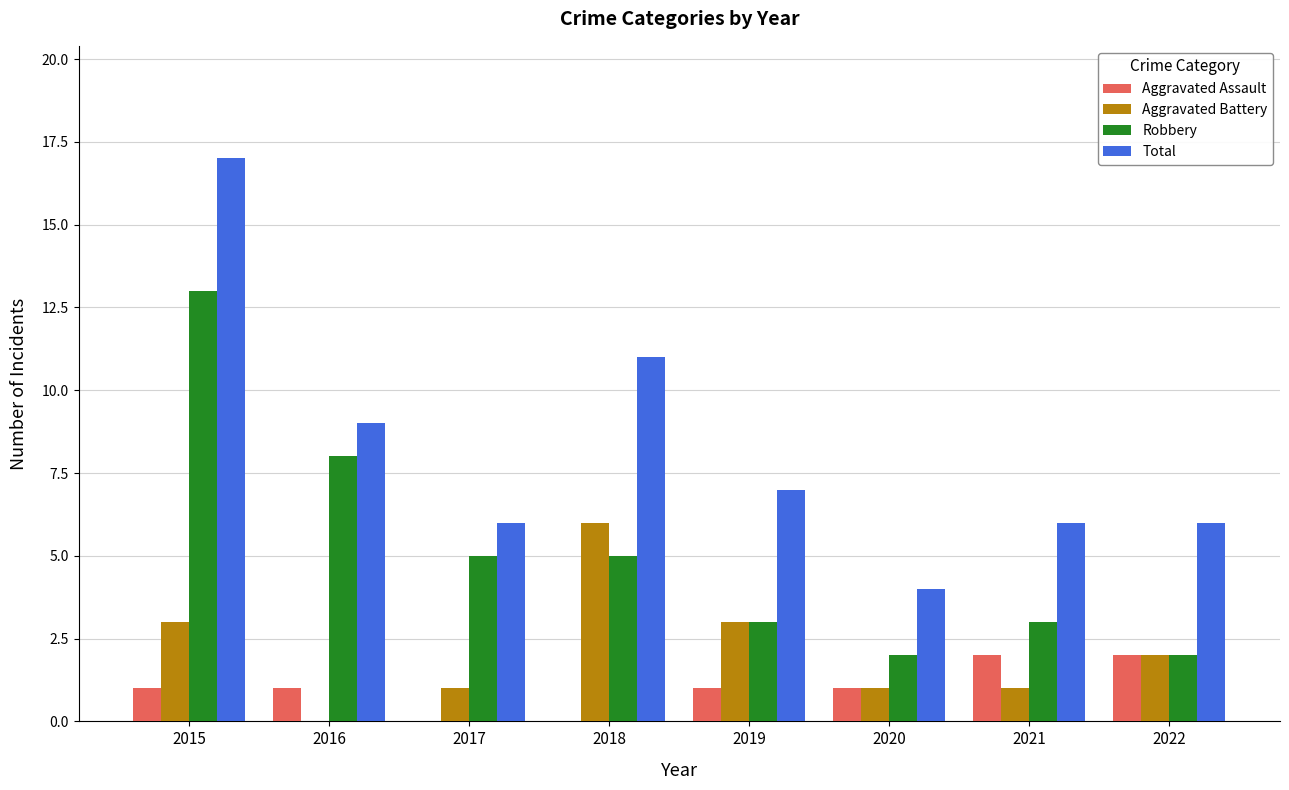

What is the greatest value displayed?

17